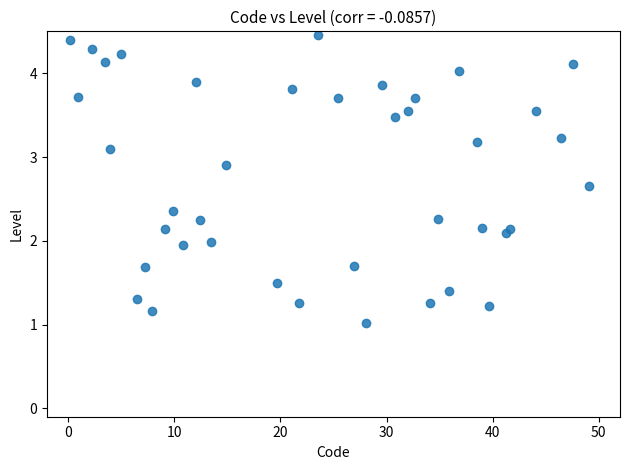

What is the range of X values (max minus min)?

48.9